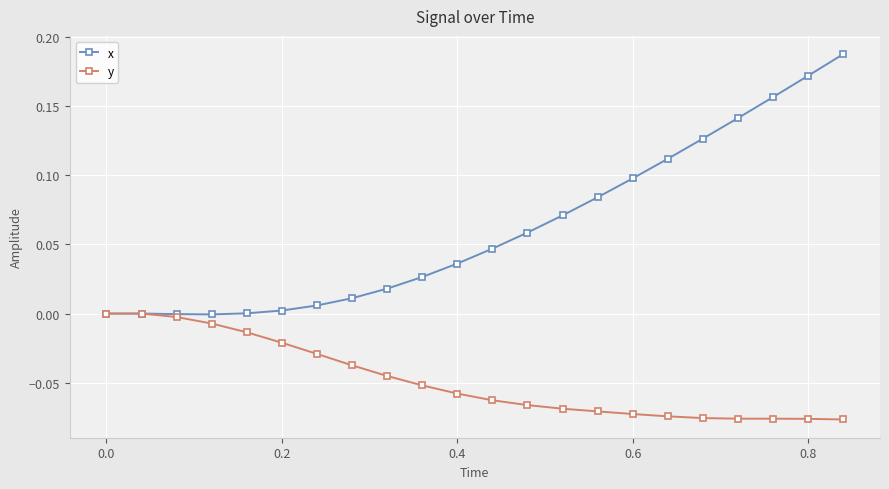

How many lines are shown in the chart?

2